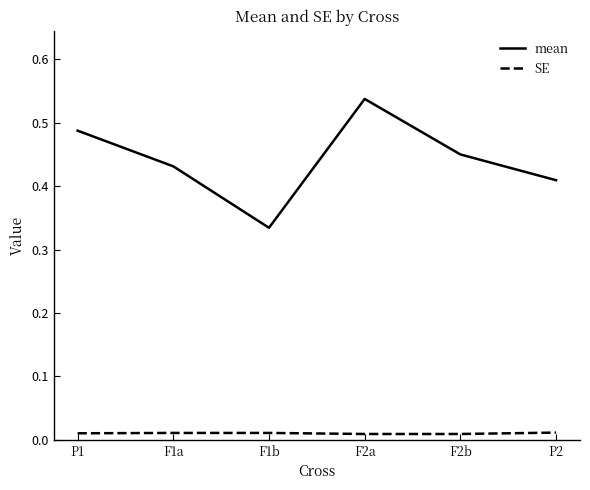

How many lines are shown in the chart?

2